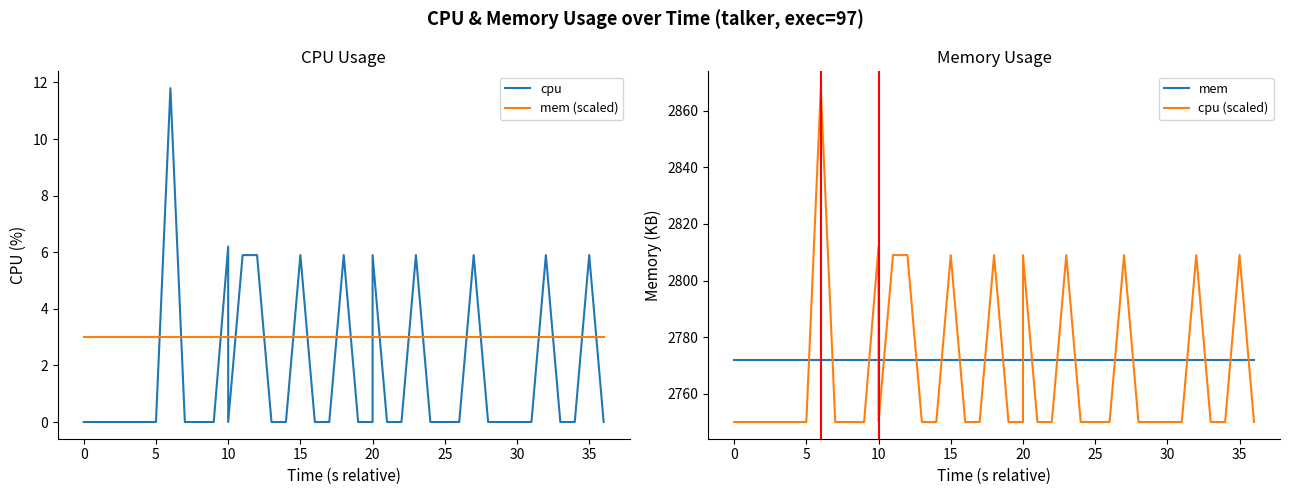

Does the chart have visible grid lines?

No